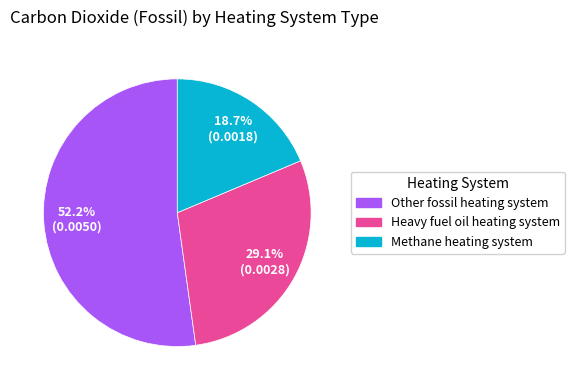

Does any single category account for the majority?

Yes